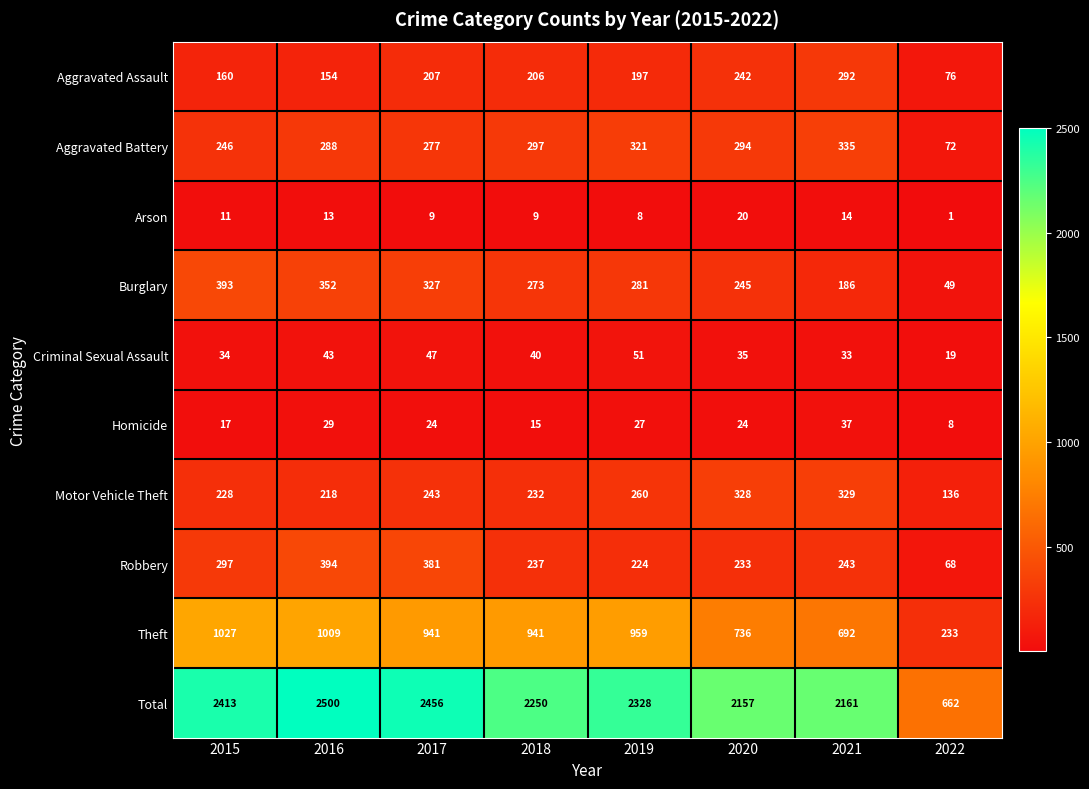

What is the total value across all series at 2019?

4656